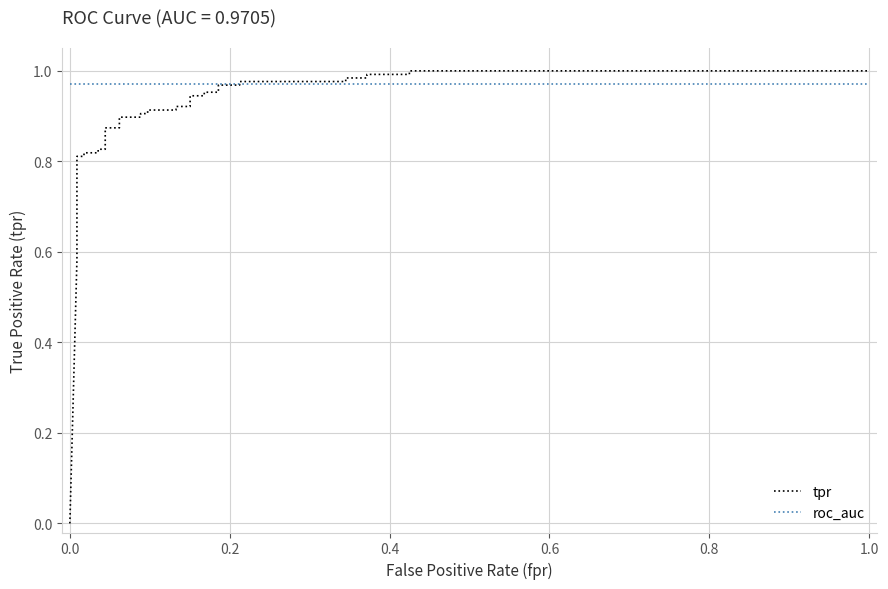

Is the value of roc_auc at 30 greater than the value of tpr at 29?

Yes